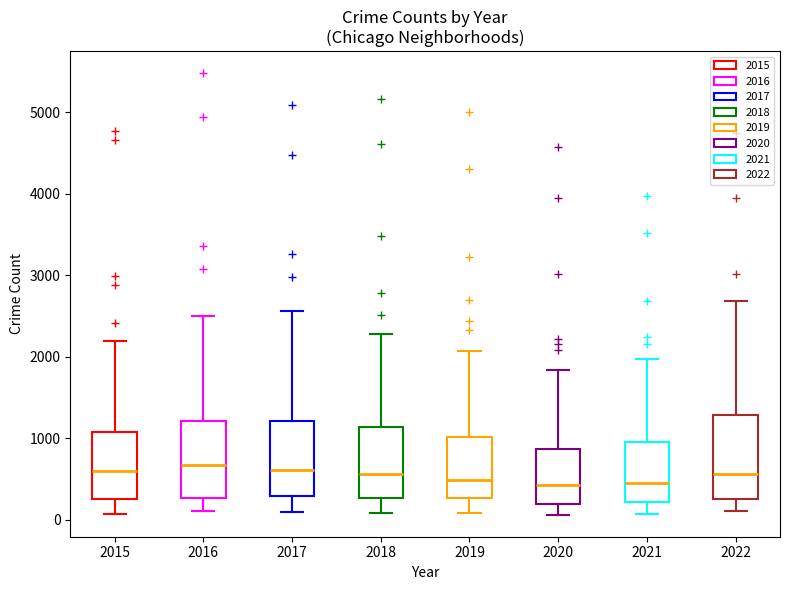

Reading left to right, transcribe this box plot: for each box, give where its median line is, the range the box spans, and where its two whiskers end, as read against the y-axis. The values are not printed on the chart, so give them approximately, as read against the axis.

2015: median 600, box 300 to 1100, whiskers 100 to 2200
2016: median 700, box 300 to 1200, whiskers 100 to 2500
2017: median 600, box 300 to 1200, whiskers 100 to 2600
2018: median 600, box 300 to 1100, whiskers 100 to 2300
2019: median 500, box 300 to 1000, whiskers 100 to 2100
2020: median 400, box 200 to 900, whiskers 100 to 1800
2021: median 500, box 200 to 1000, whiskers 100 to 2000
2022: median 600, box 300 to 1300, whiskers 100 to 2700